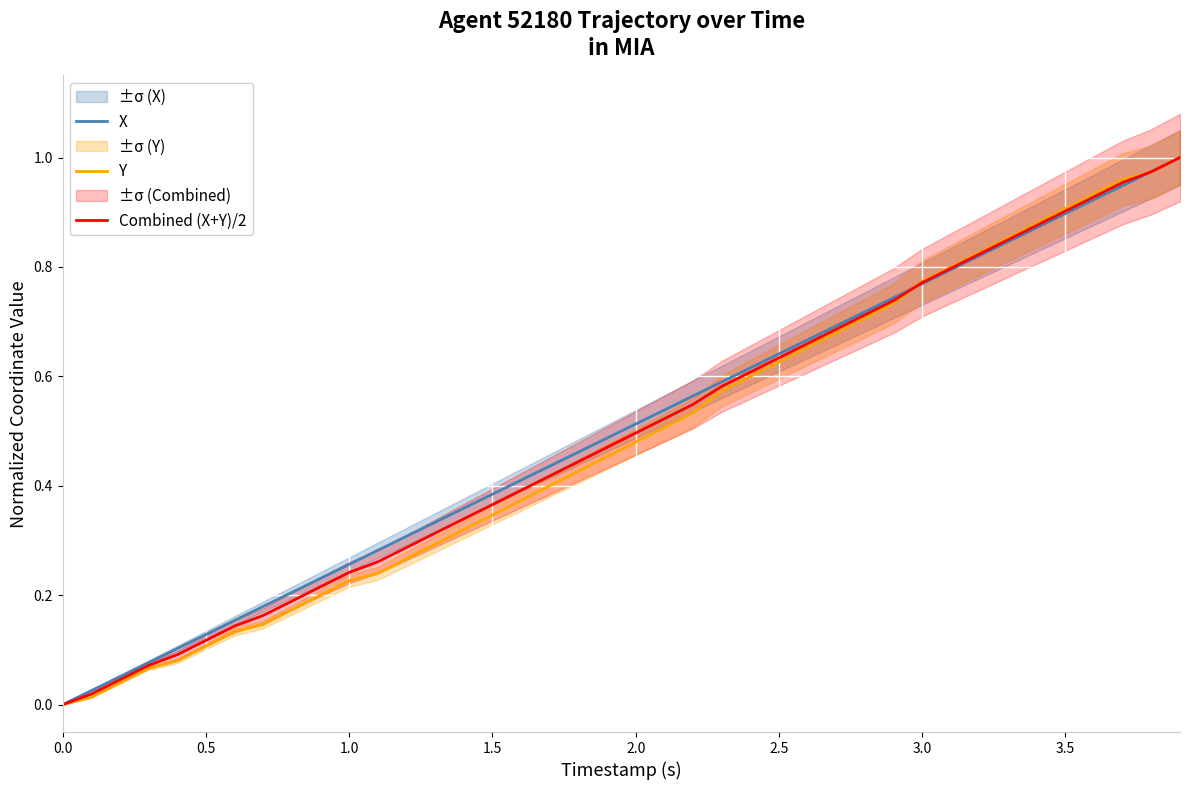

What is the sum of all Y values?

19.3